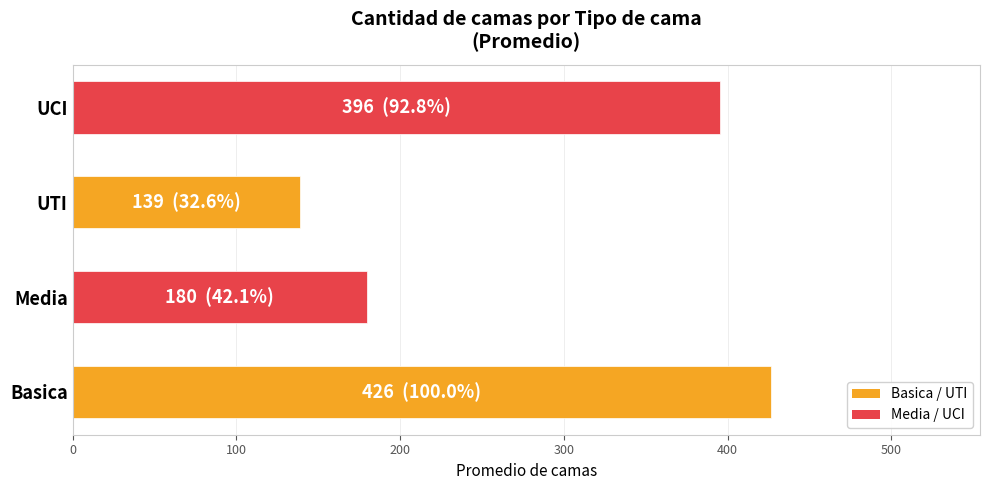

Reading bottom to top, extract all data points from this chart.

Basica=426.3	Media=179.5	UTI=139.0	UCI=395.6